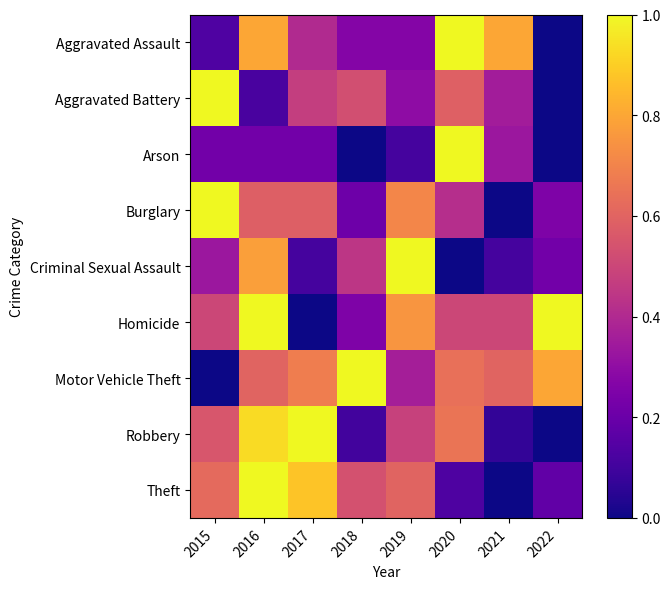

Count the number of data series in this chart.

9